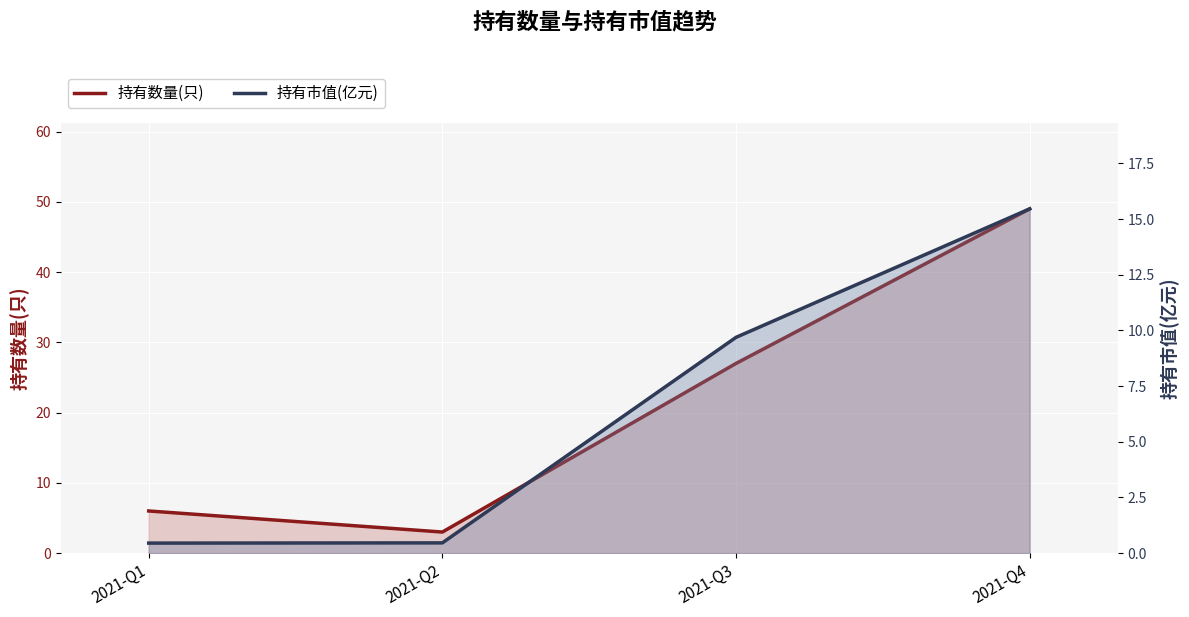

How many lines are shown in the chart?

2